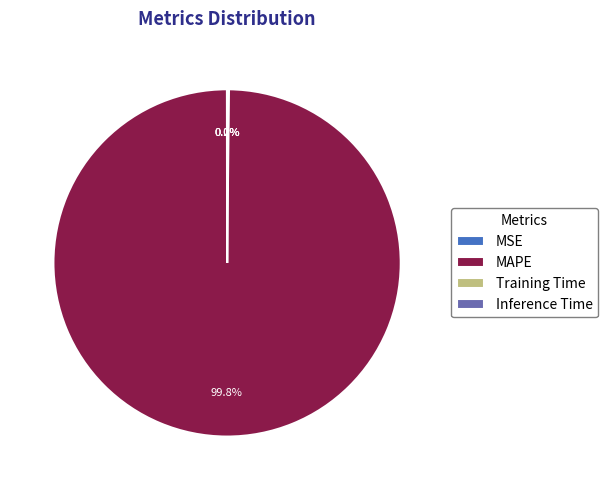

Does any single category account for the majority?

Yes